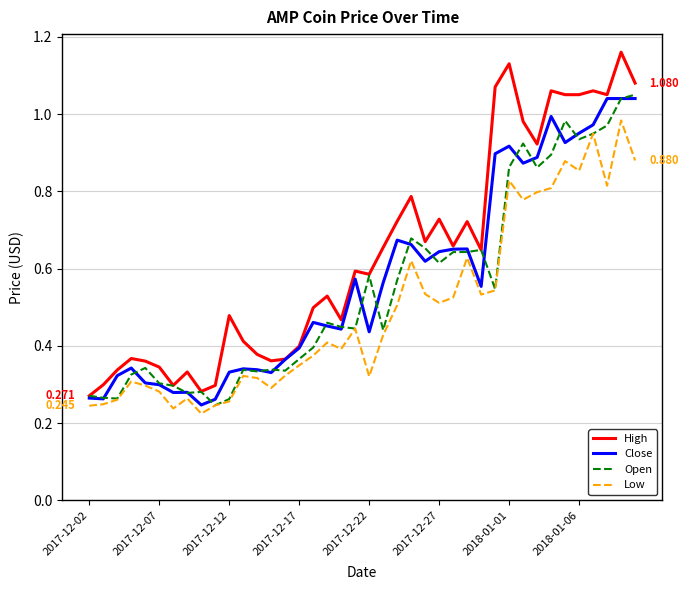

Which series has the largest total across all categories?

High